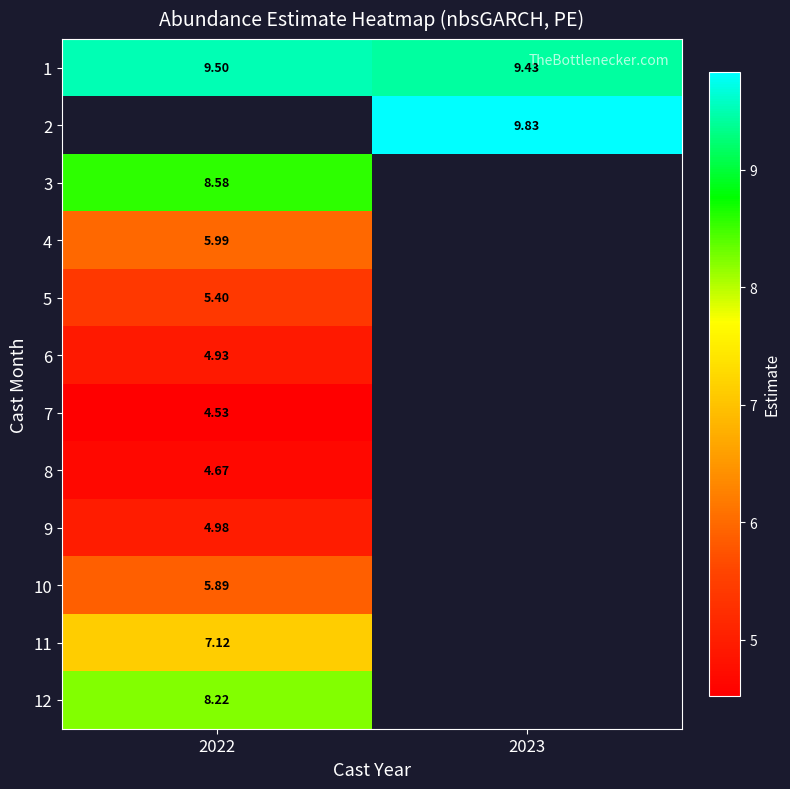

What is the spread (max minus min) of values at 2023?

0.4